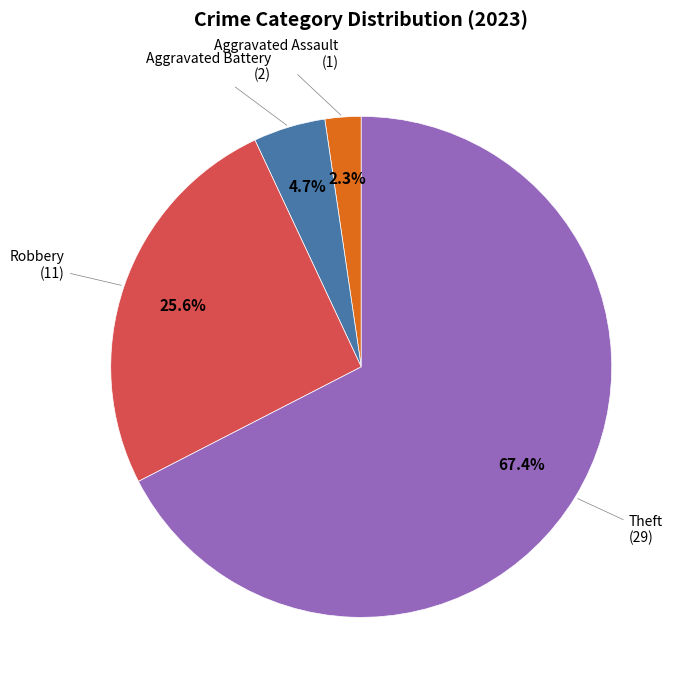

Does any single category account for the majority?

Yes